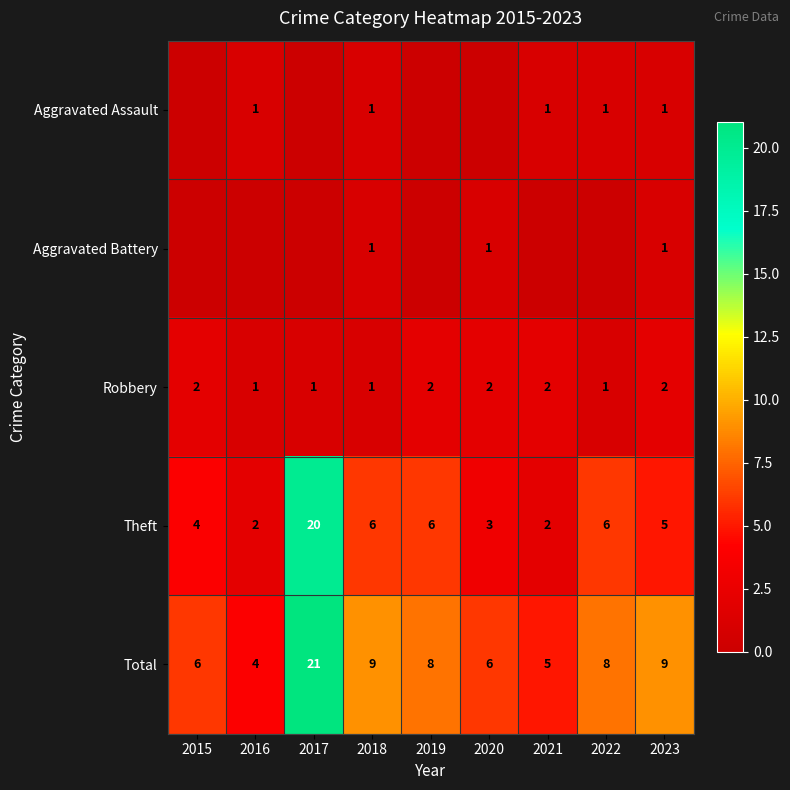

Is the value of Robbery at 2020 greater than the value of Theft at 2015?

No